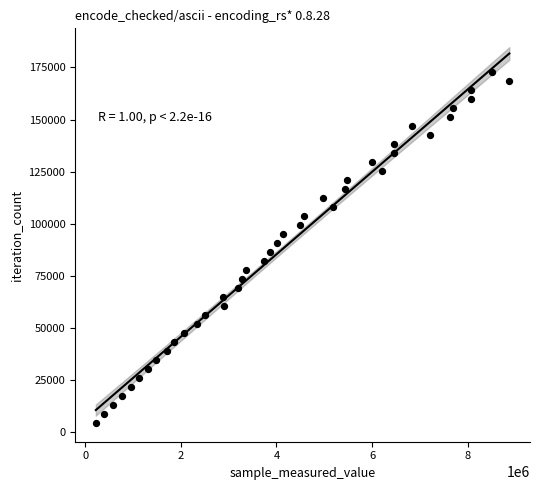

What is the range of Y values (max minus min)?

168675